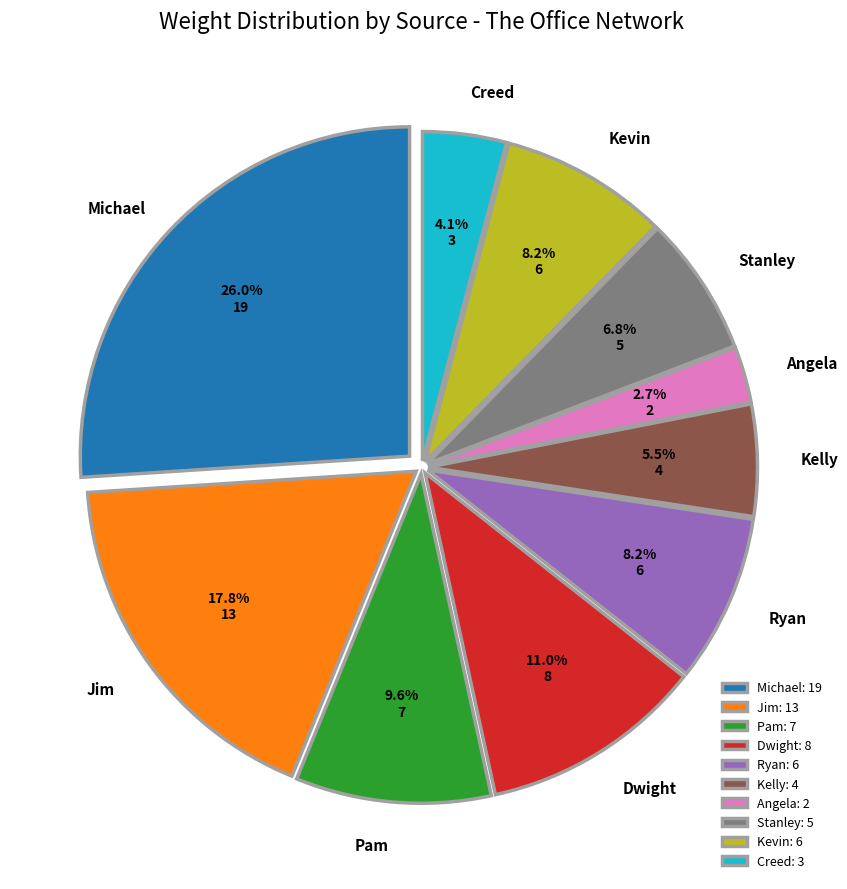

What percentage do Dwight and Stanley together represent?

17.8%